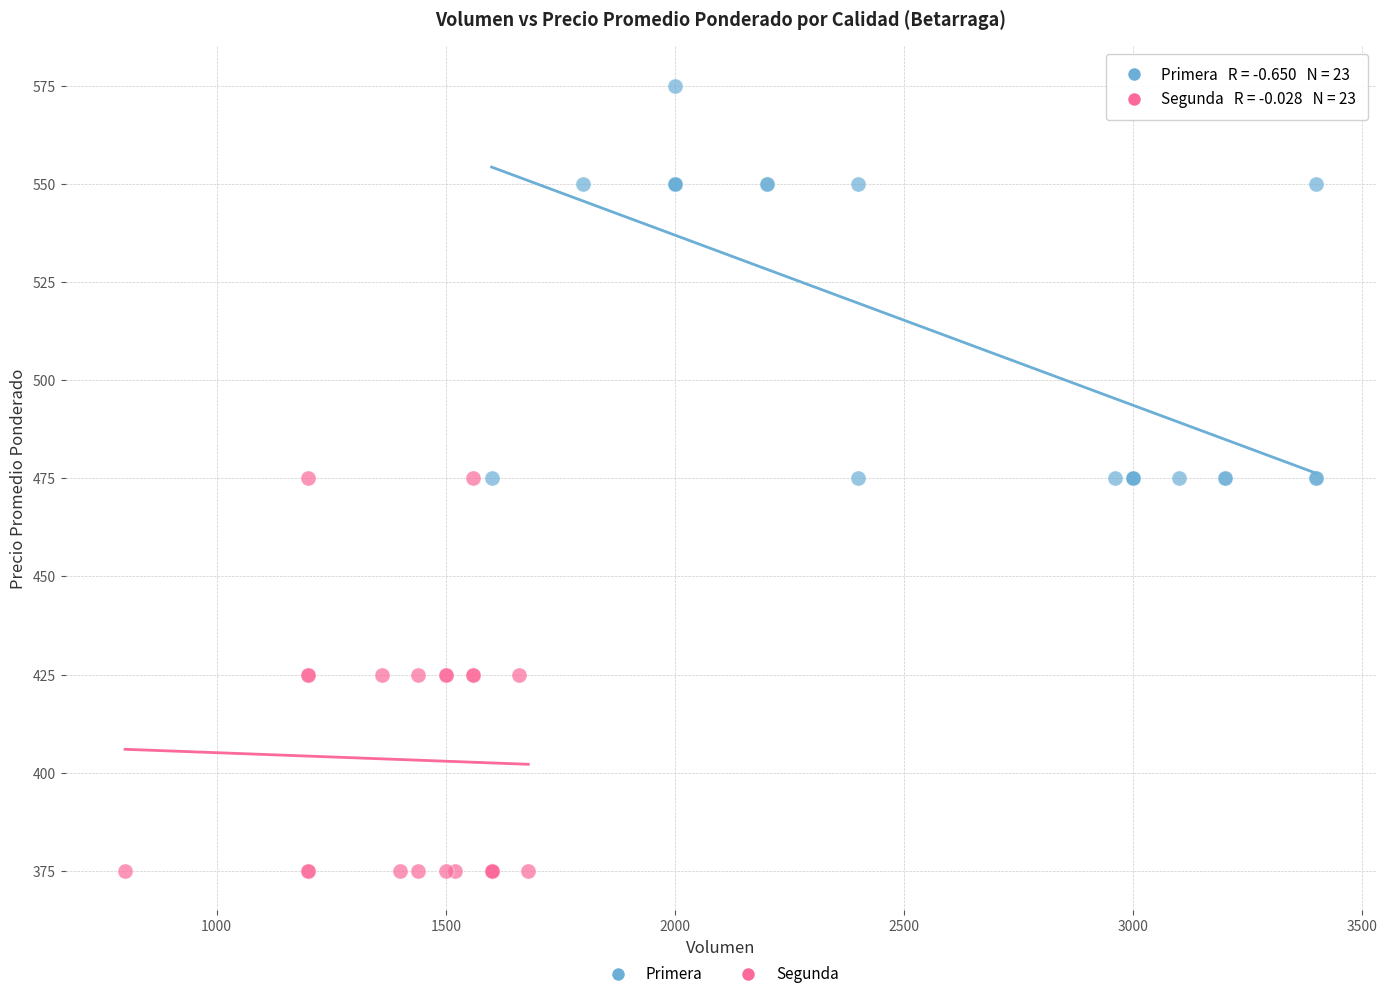

Which series reaches the maximum Y coordinate?

Primera